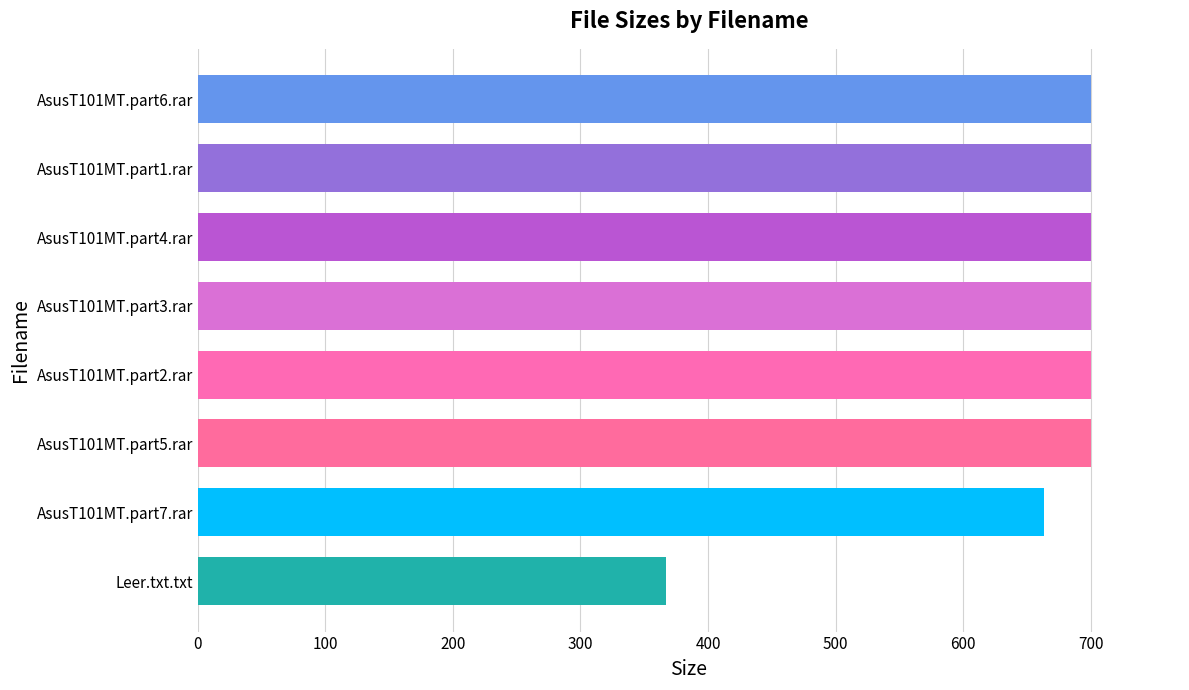

At which label is the value closest to 533?

AsusT101MT.part7.rar